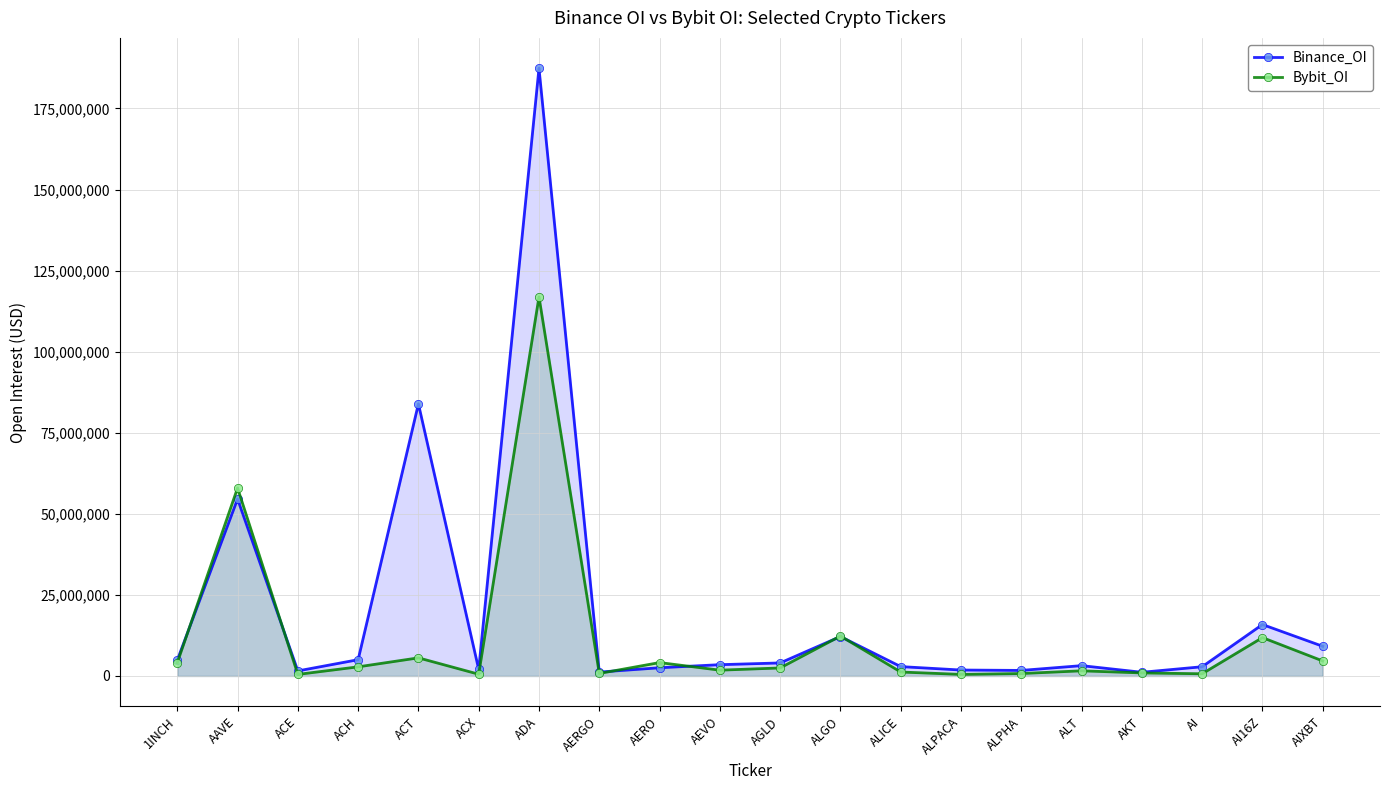

What position from the right is ALT?

5